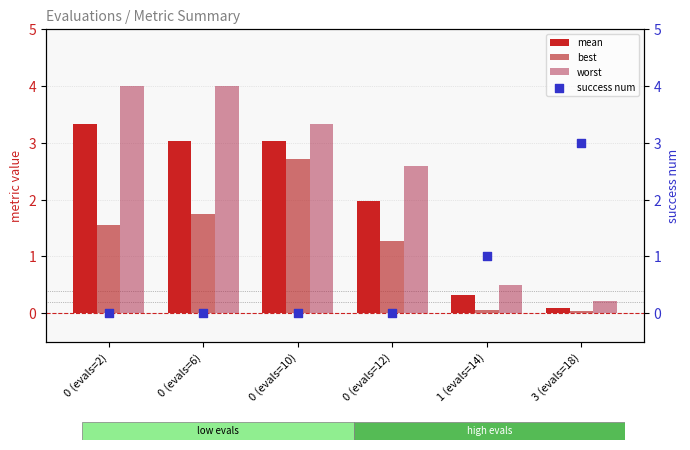

Is the value of worst at 0 (evals=6) greater than the value of best at 1 (evals=14)?

Yes